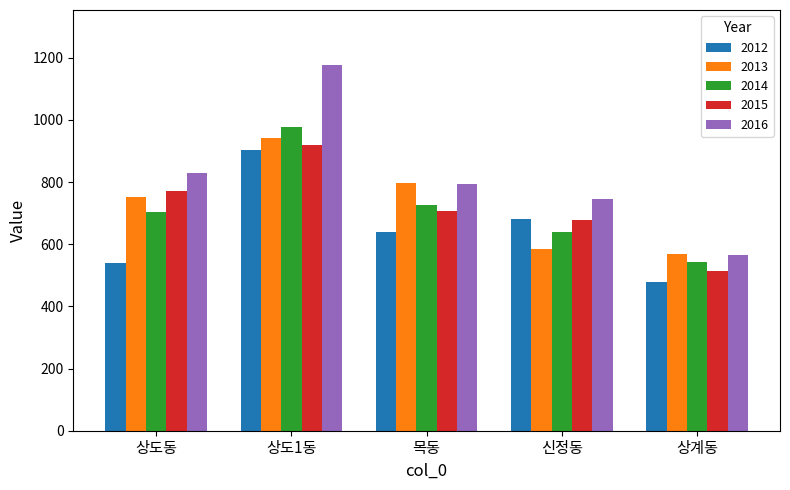

What is the difference between the highest and lowest values at 신정동?

160